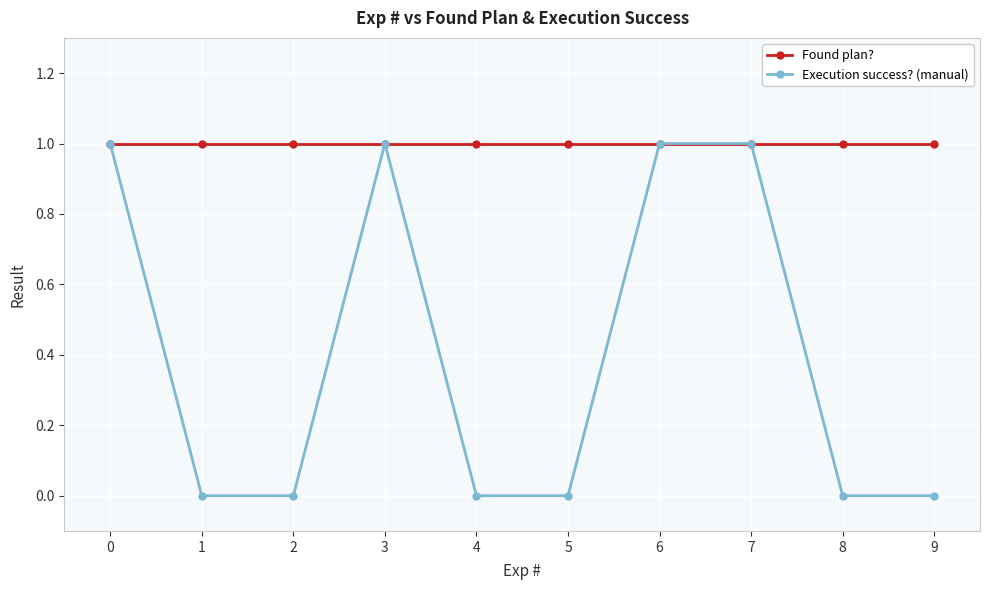

Which series has the widest spread of values?

Execution success? (manual)